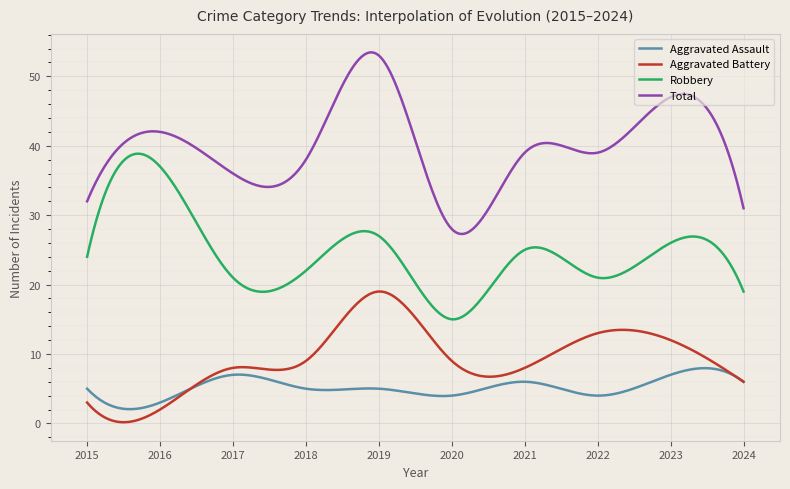

Count the number of data series in this chart.

4